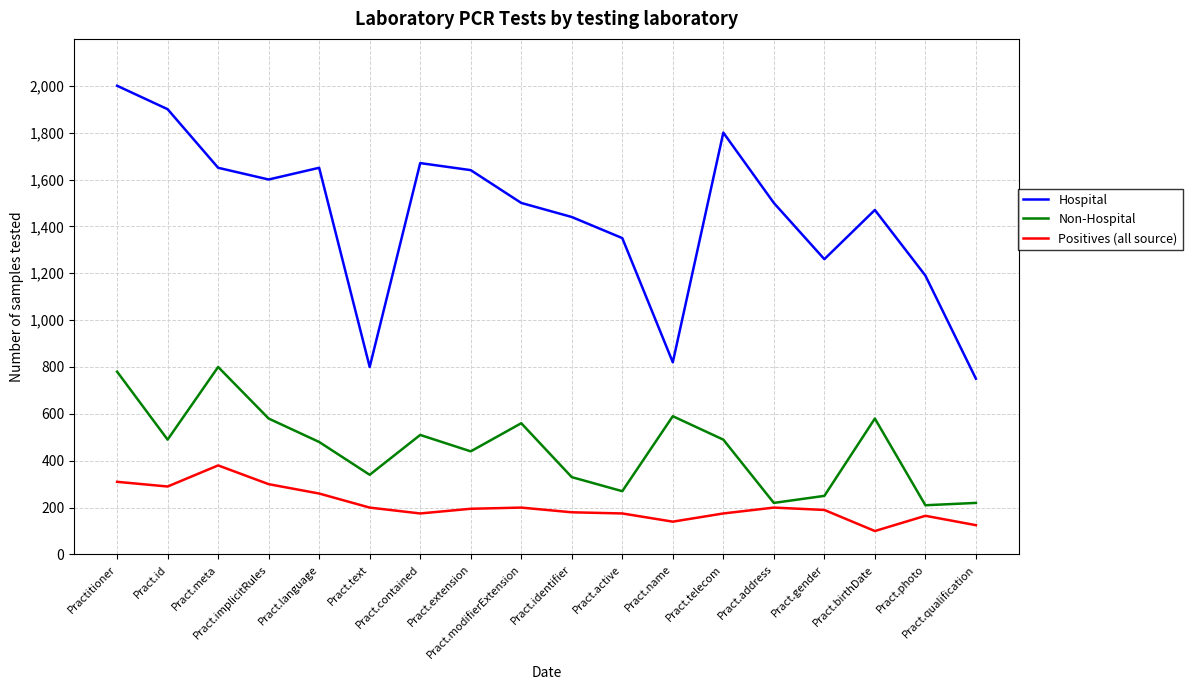

List the series in order of their peak value, highest first.

Hospital, Non-Hospital, Positives (all source)